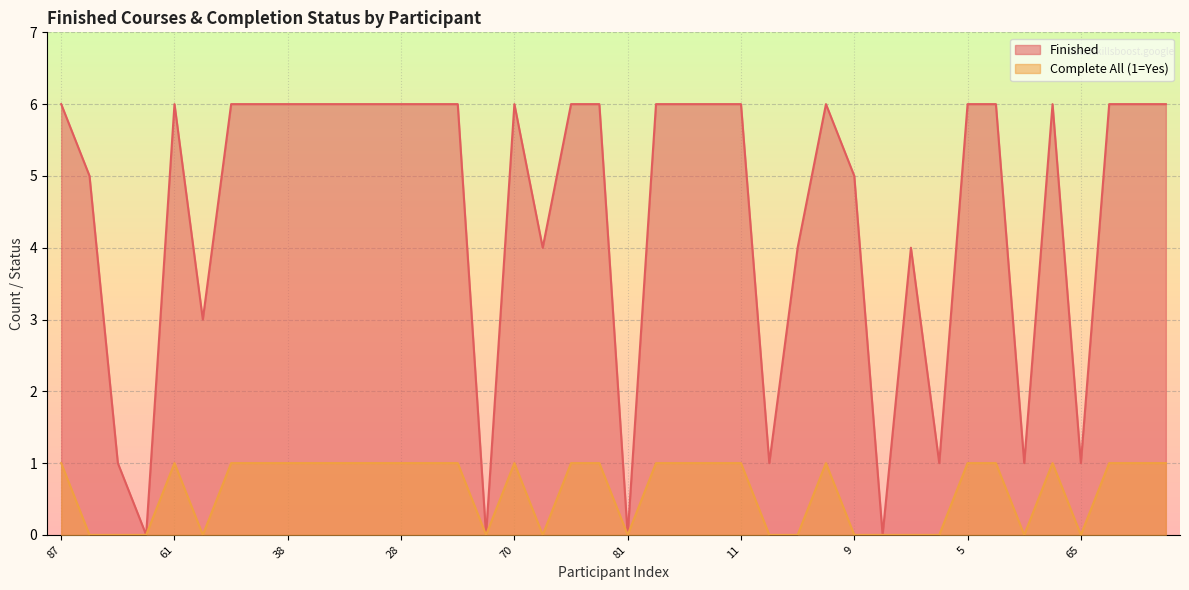

How many data points in Complete All (1=Yes) are less than 1?

15